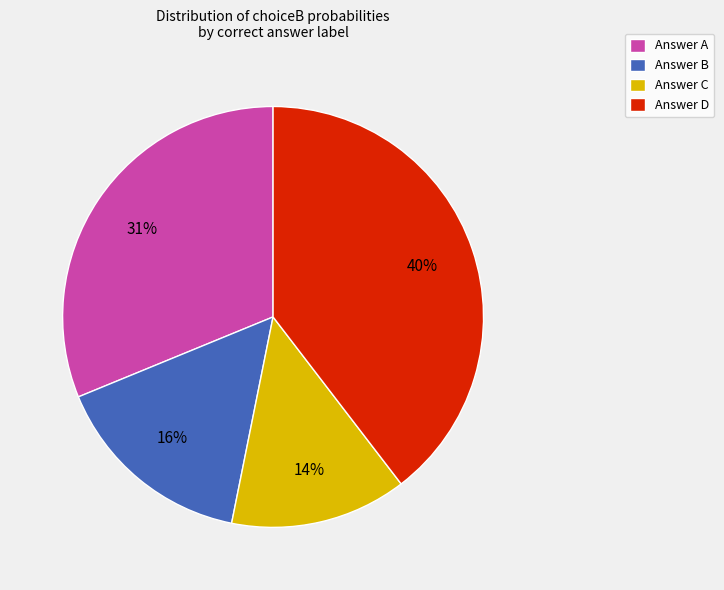

How many slices are in this pie chart?

4